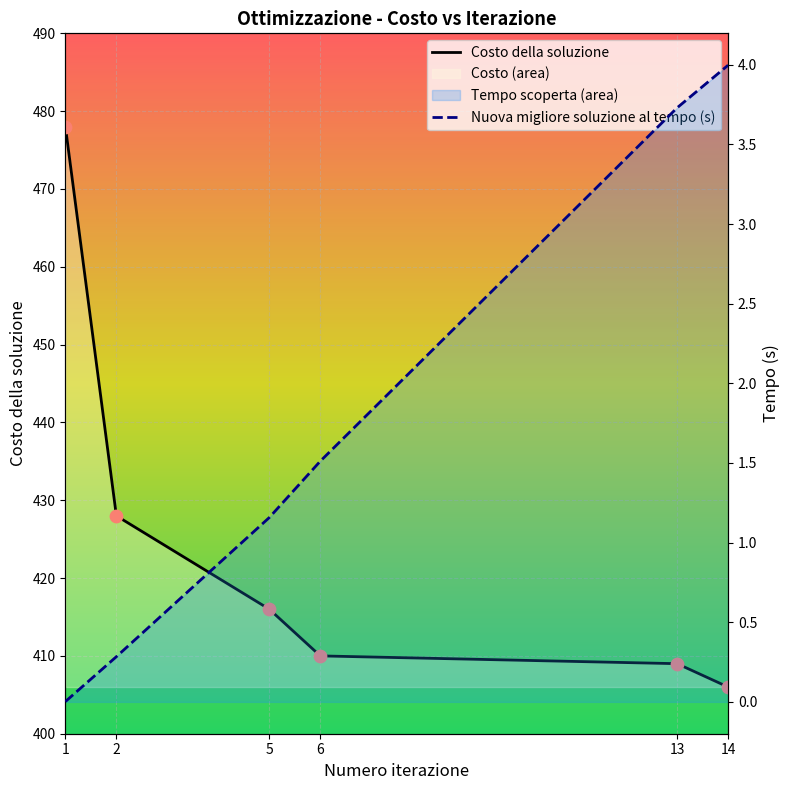

Which series contains the highest Y value?

Costo della soluzione